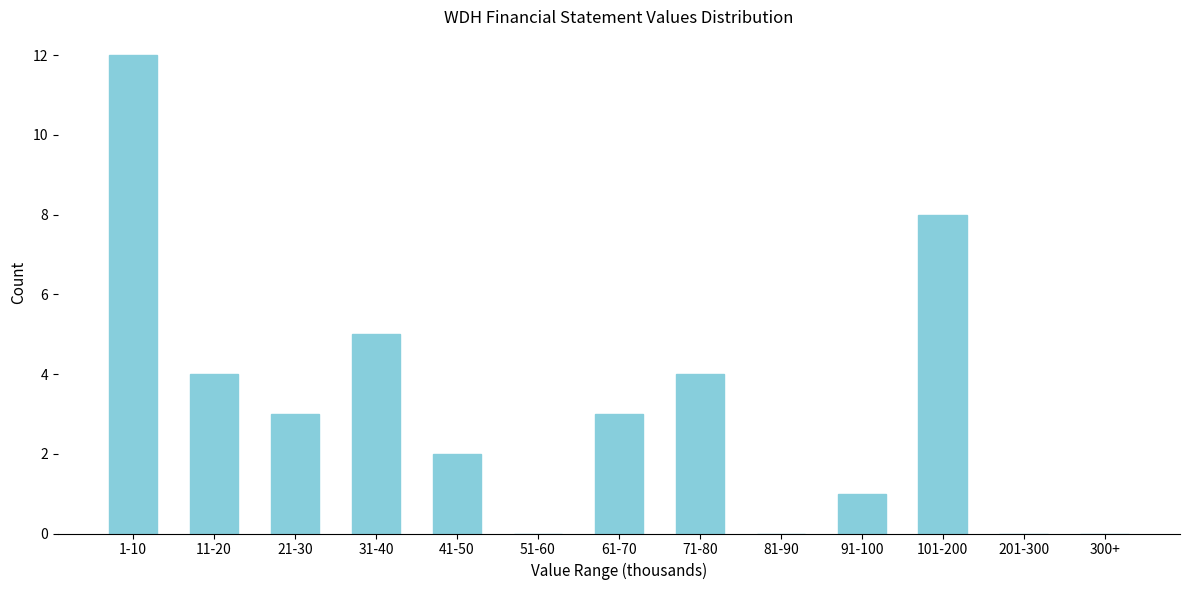

Reading left to right, extract all data points from this chart.

1-10=12	11-20=4	21-30=3	31-40=5	41-50=2	51-60=0	61-70=3	71-80=4	81-90=0	91-100=1	101-200=8	201-300=0	300+=0